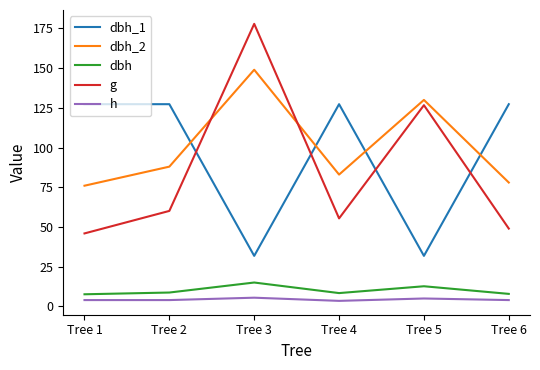

What is the spread (max minus min) of values at Tree 3?

172.4